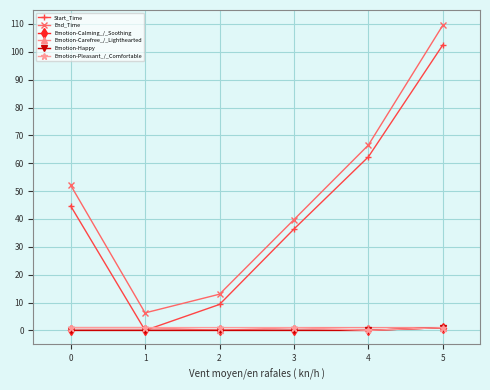

What is the average value of the Emotion-Carefree_/_Lighthearted series?

0.8